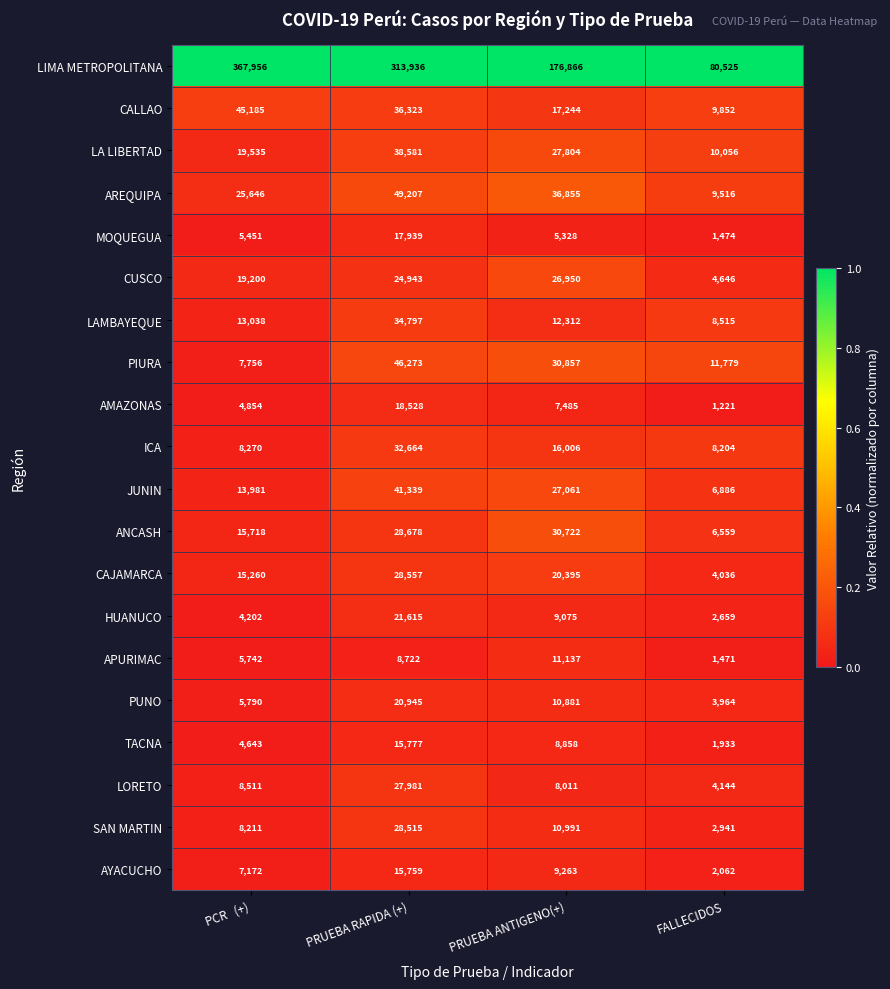

Rank the series by their maximum value, from lowest to highest.

APURIMAC, AYACUCHO, TACNA, MOQUEGUA, AMAZONAS, PUNO, HUANUCO, CUSCO, LORETO, SAN MARTIN, CAJAMARCA, ANCASH, ICA, LAMBAYEQUE, LA LIBERTAD, JUNIN, CALLAO, PIURA, AREQUIPA, LIMA METROPOLITANA